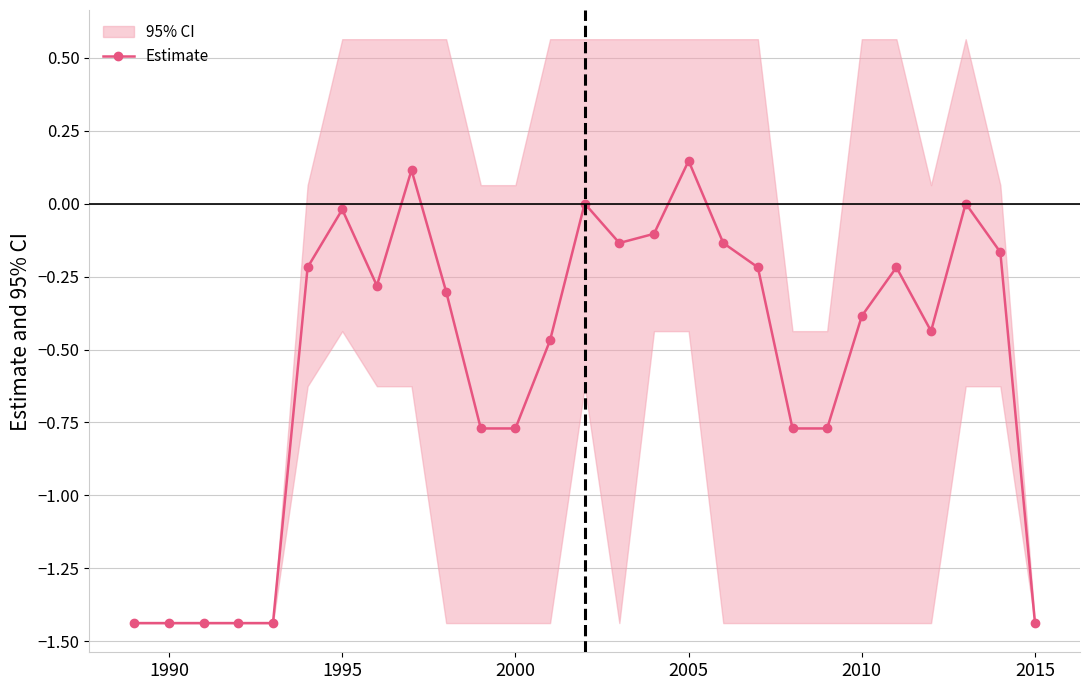

Reading left to right, extract all data points from this chart.

-1.4	-1.4	-1.4	-1.4	-1.4	-0.2	-0.0	-0.3	0.1	-0.3	-0.8	-0.8	-0.5	0.0	-0.1	-0.1	0.1	-0.1	-0.2	-0.8	-0.8	-0.4	-0.2	-0.4	0.0	-0.2	-1.4